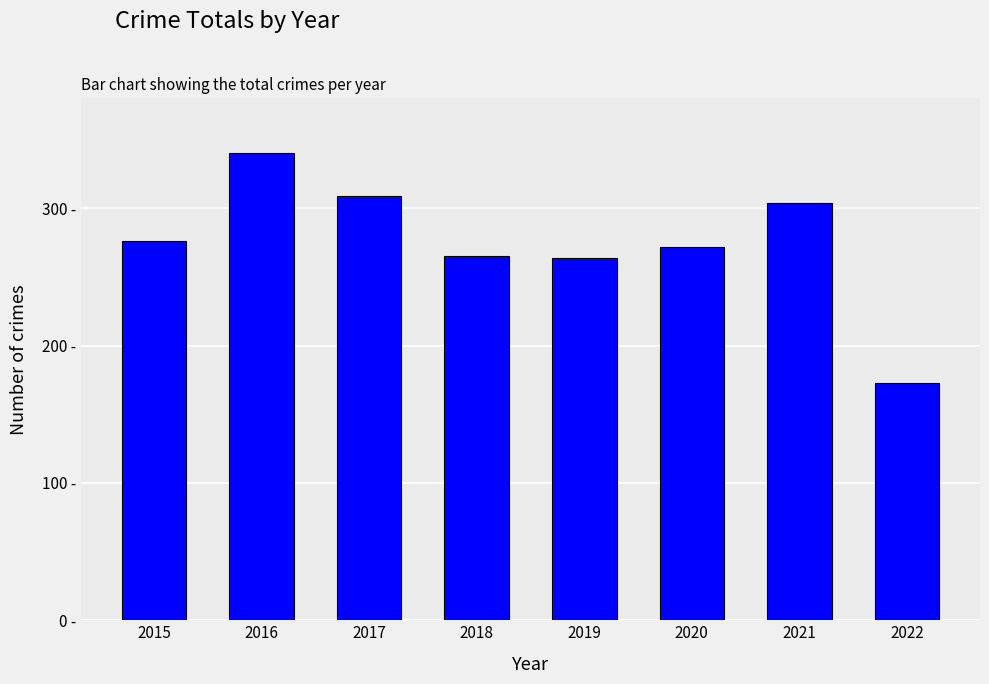

Are the bars horizontal?

No